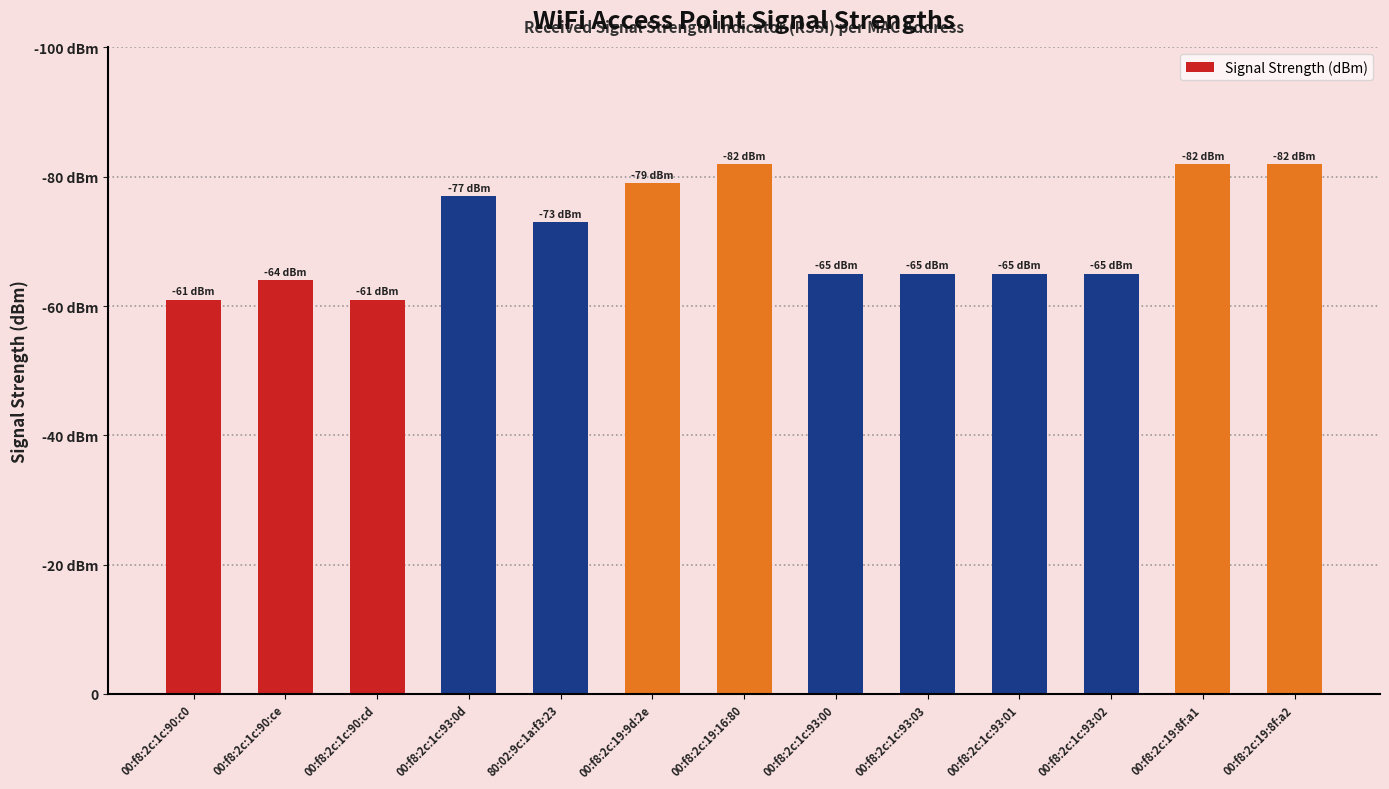

Are the bars horizontal?

No